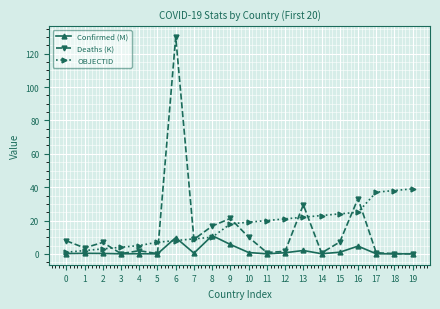

What is the difference between the Deaths (K) values at 4 and 10?

8.1